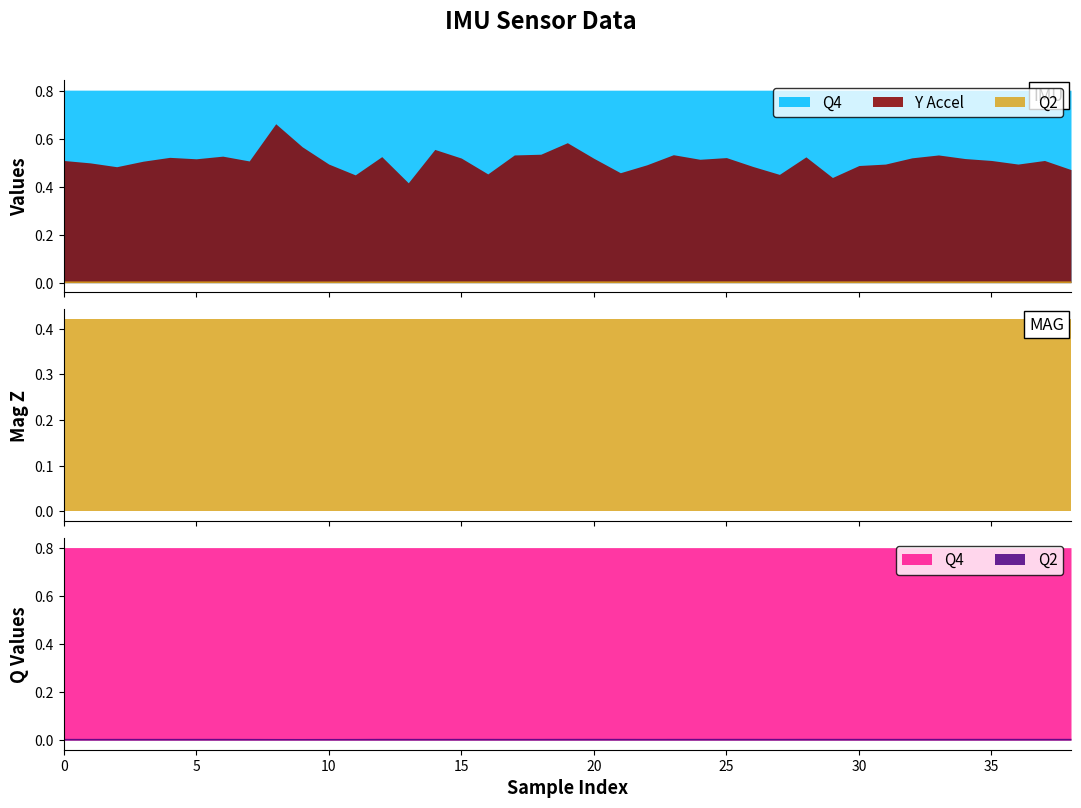

The value of Q2 at 15 is 0.0. True or false?

True